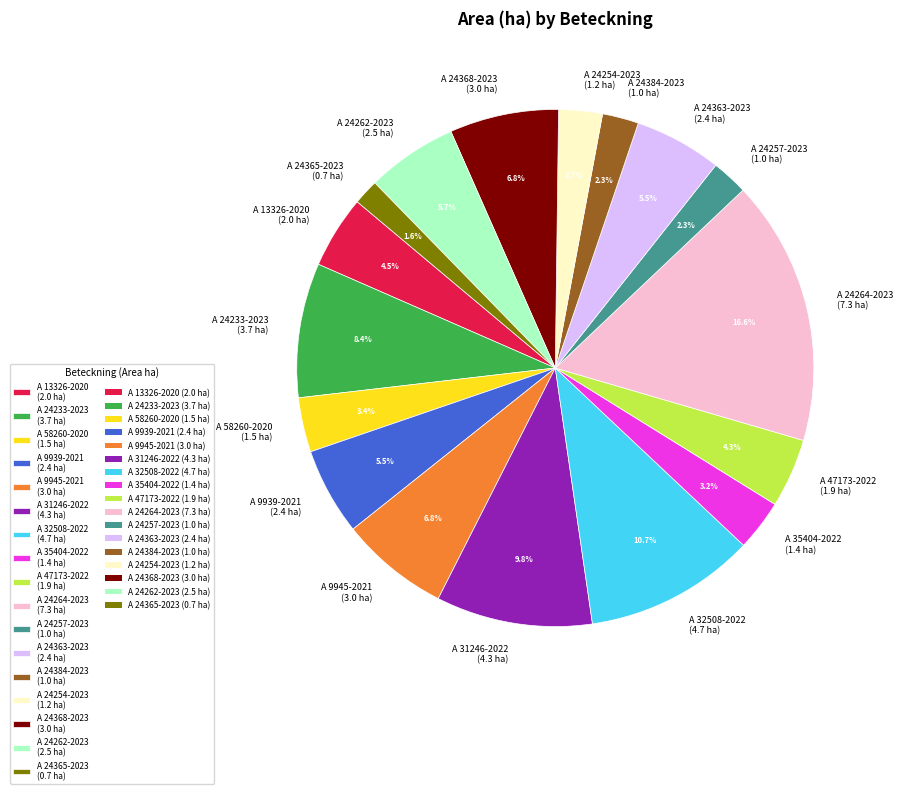

What percentage do A 24368-2023 and A 47173-2022 together represent?

11.1%